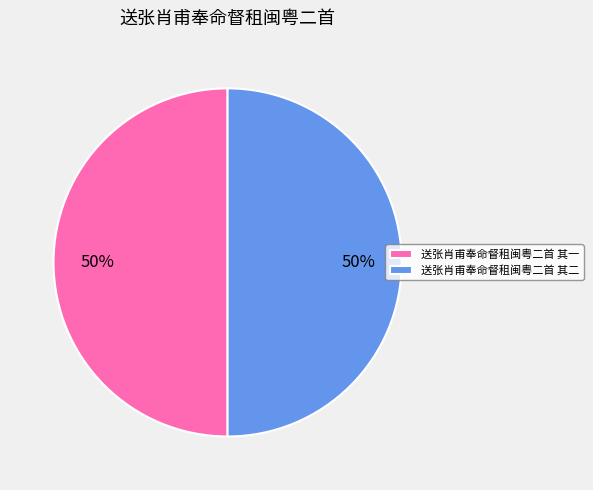

What is the ratio of the value at 送张肖甫奉命督租闽粤二首 其一 to the value at 送张肖甫奉命督租闽粤二首 其二?

1.0